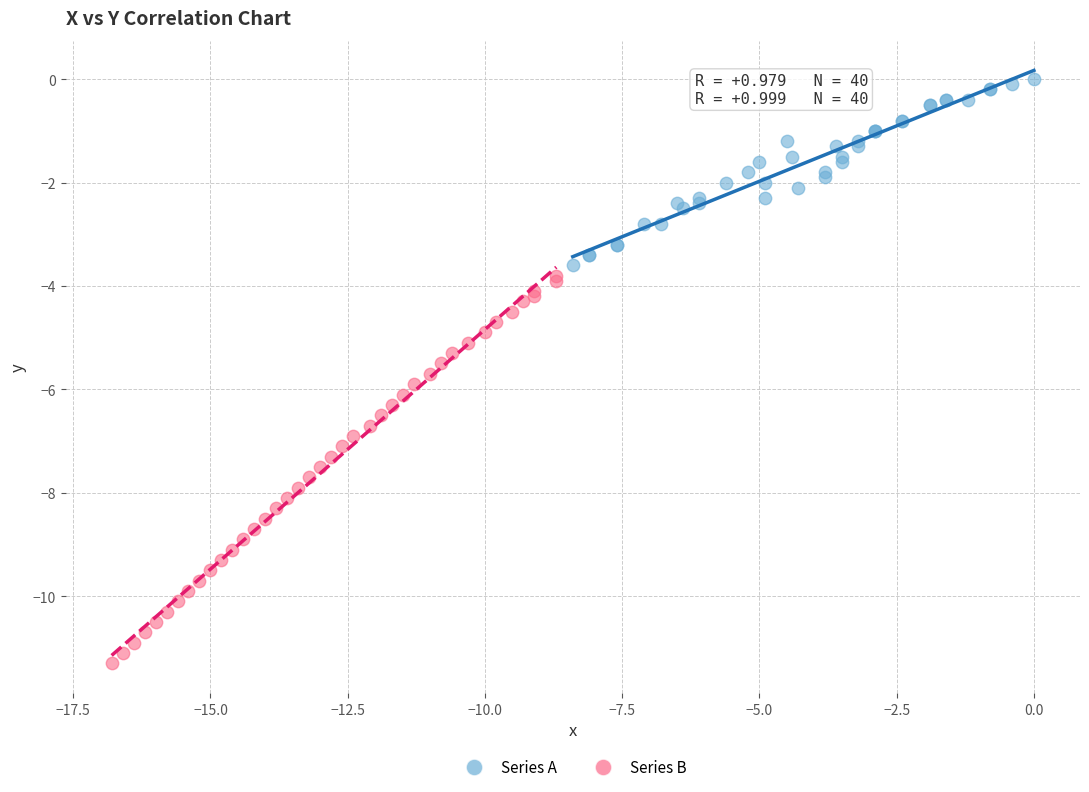

Which series contains the highest Y value?

Series A